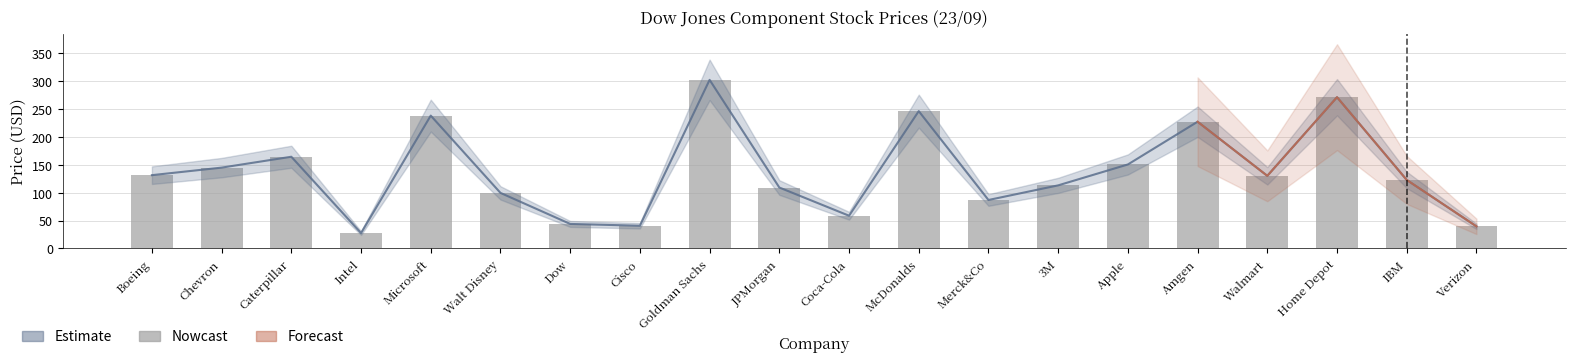

Reading right to left, what are all the values shown in this chart?

39.5	122.7	270.9	130.1	227.0	150.4	113.0	86.8	245.9	58.6	109.1	302.0	40.7	43.9	99.5	237.9	27.5	164.2	144.8	131.3